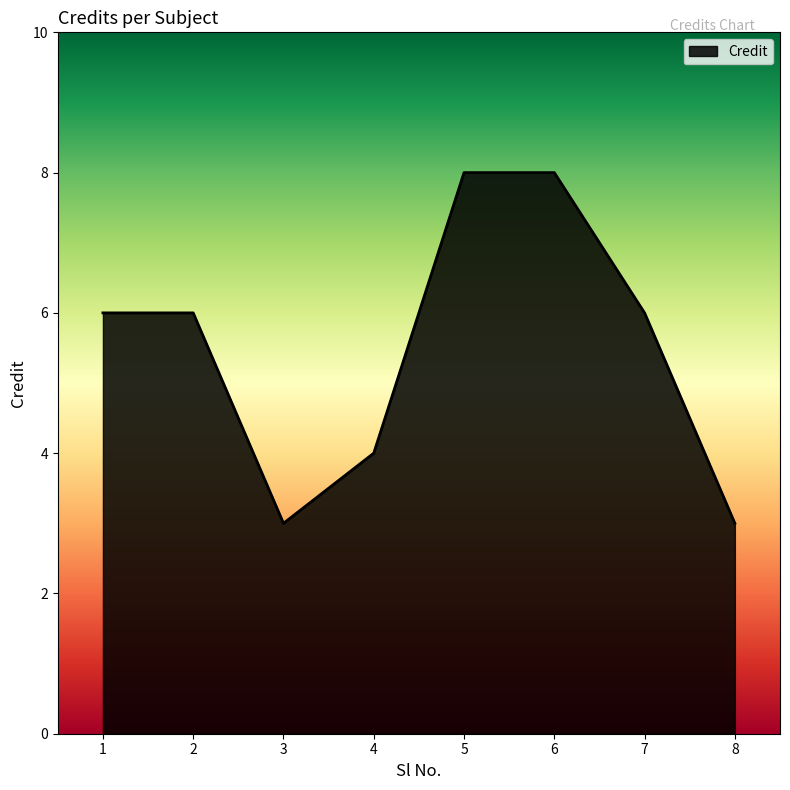

Count the number of data series in this chart.

1